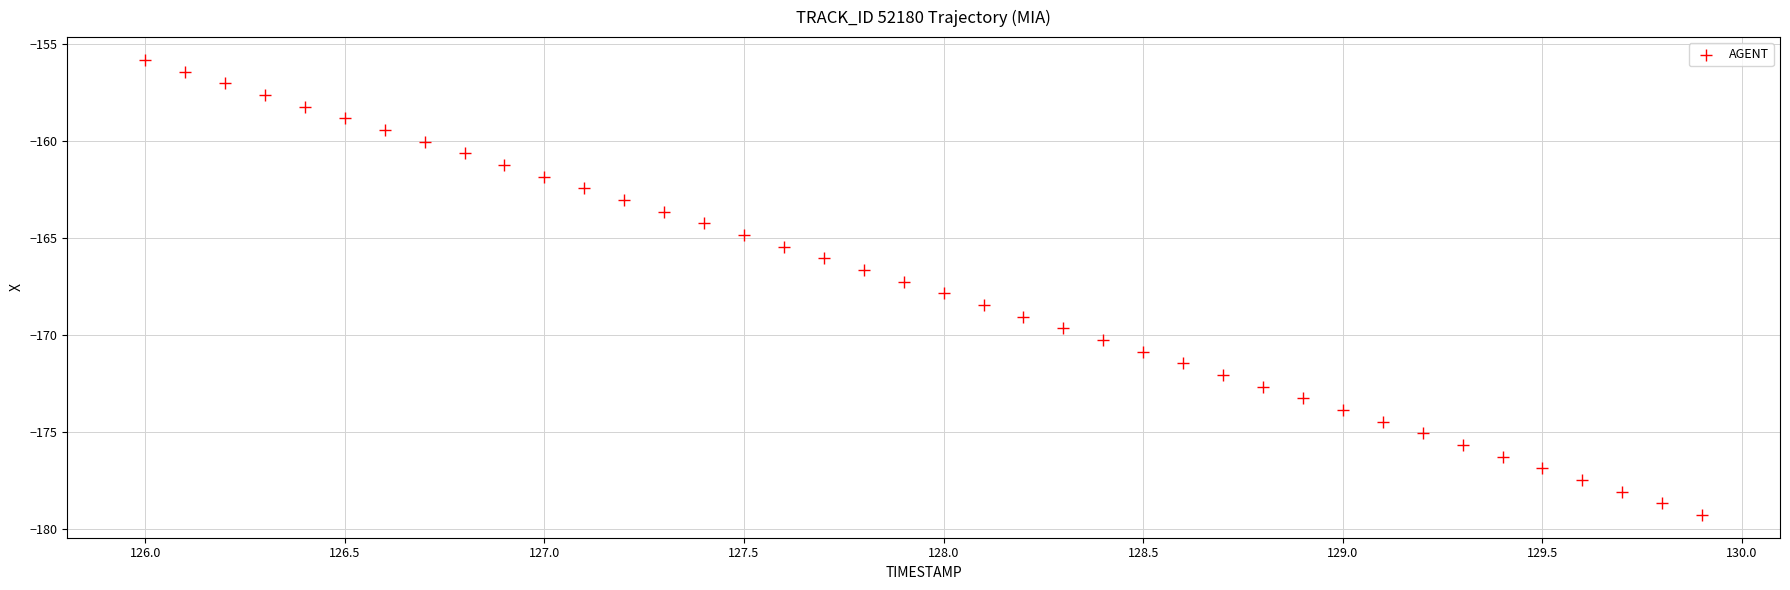

What is the range of X values (max minus min)?

3.9